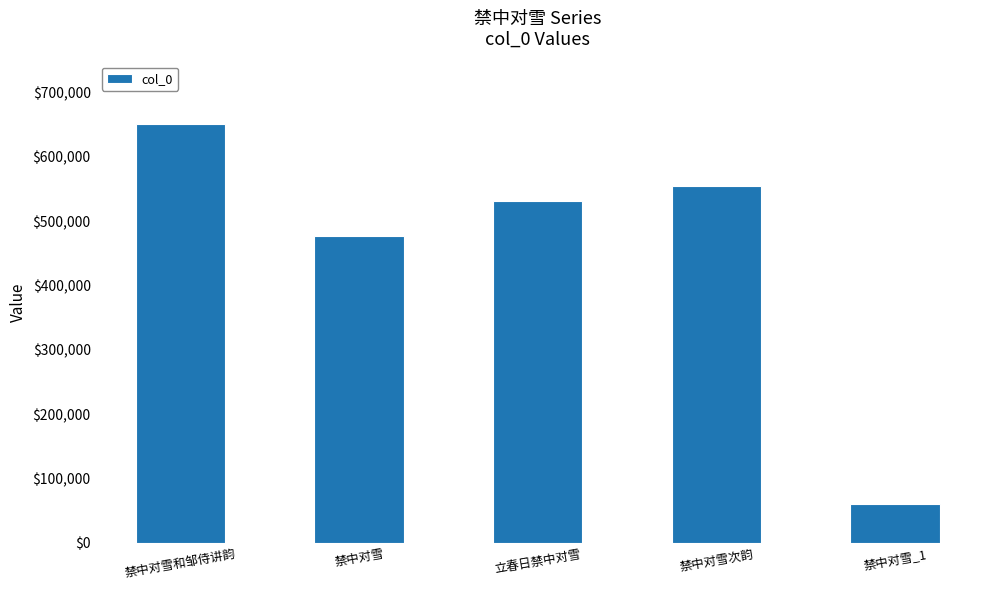

Read the value at 禁中对雪_1, to the nearest 10.

60510